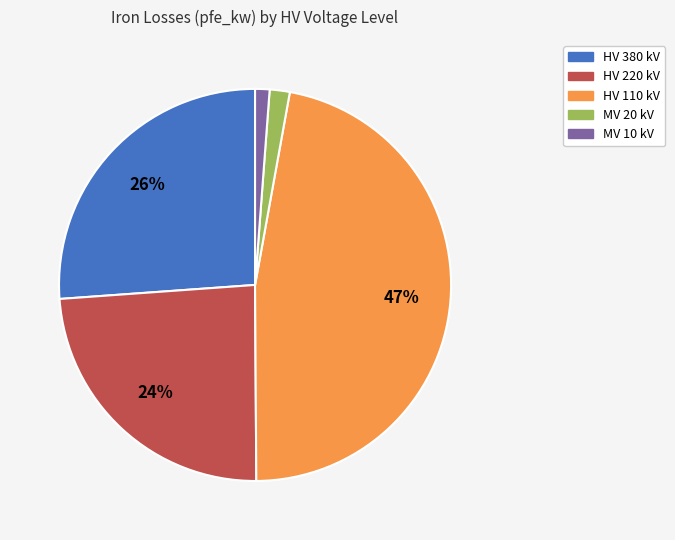

To the nearest percent, what is the difference between the largest and smallest slice percentages?

46%